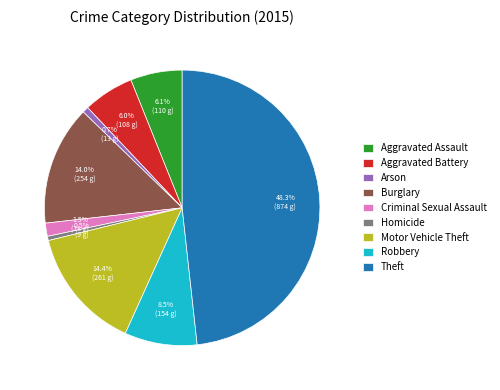

Approximately how many times larger is the value at Burglary compared to Aggravated Assault?

2.3